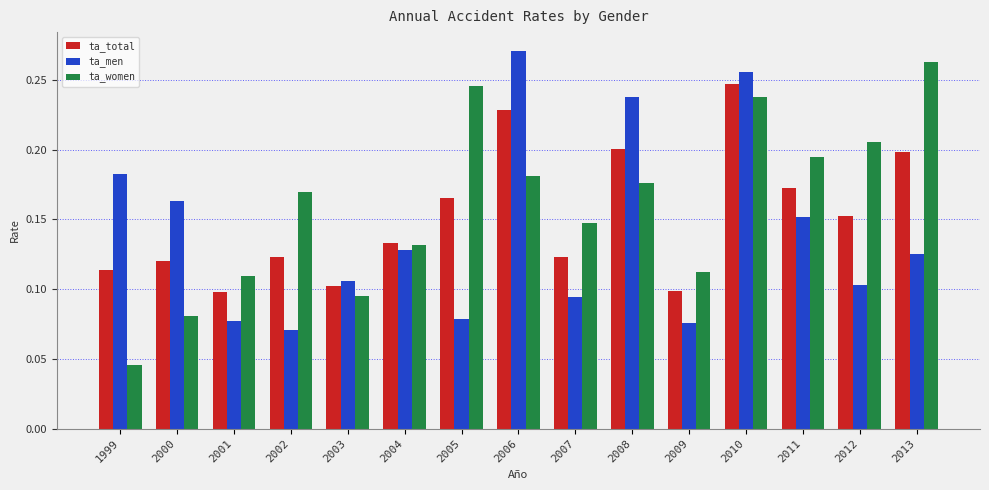

Rank the series by their maximum value, from lowest to highest.

ta_total, ta_women, ta_men